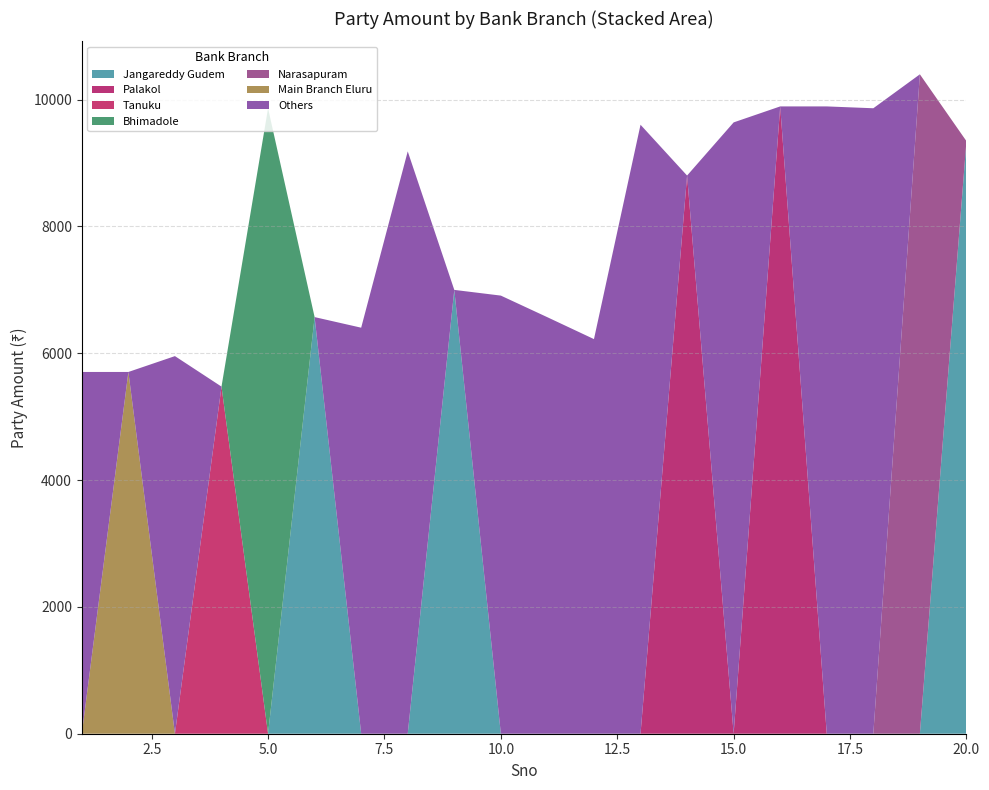

Reading right to left, extract all data points from this chart.

9344	10397	9862	9891	9891	9639	8801	9602	6222	6567	6908	6998	9182	6402	6569	9862	5473	5954	5704	5704